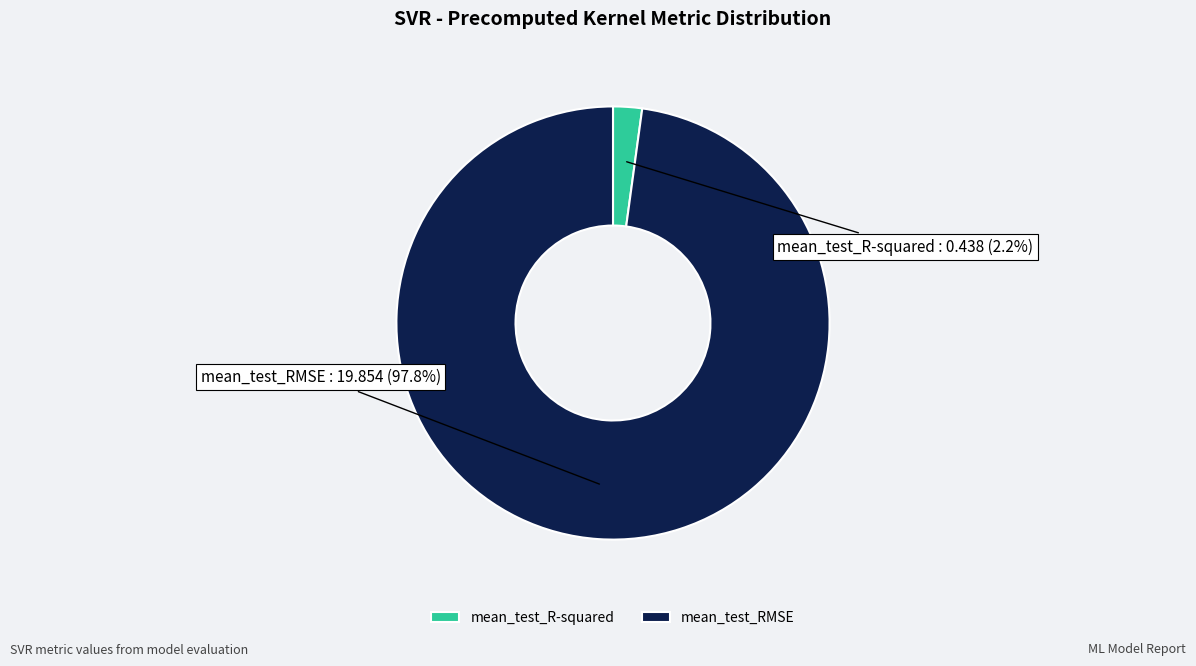

How many slices are in this pie chart?

2